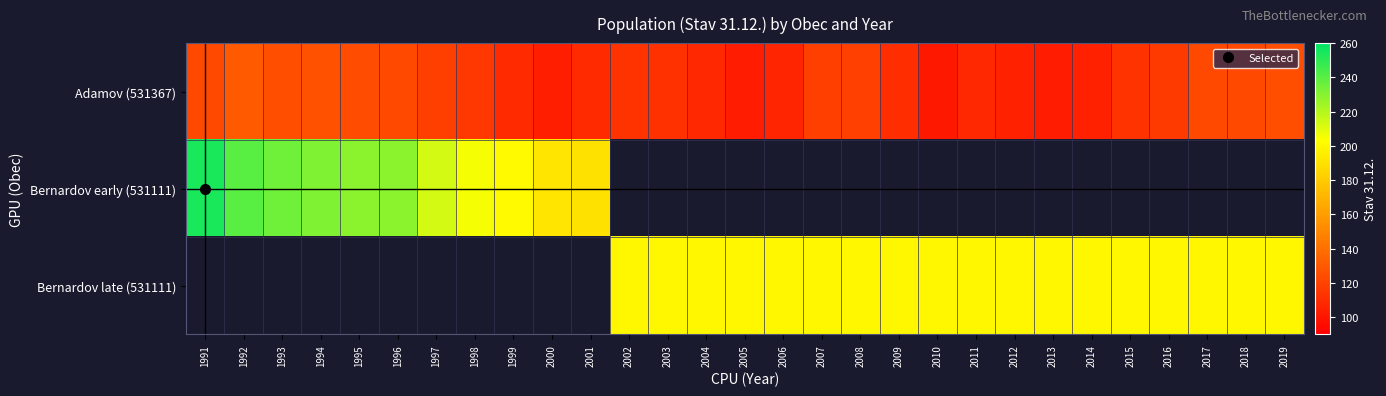

Count the number of categories in the chart.

29